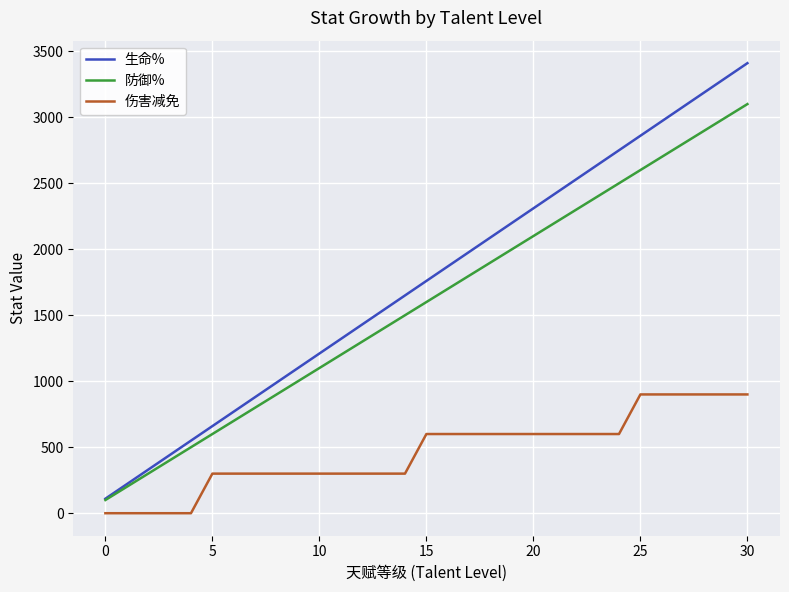

What is the maximum value for 生命%?

3410